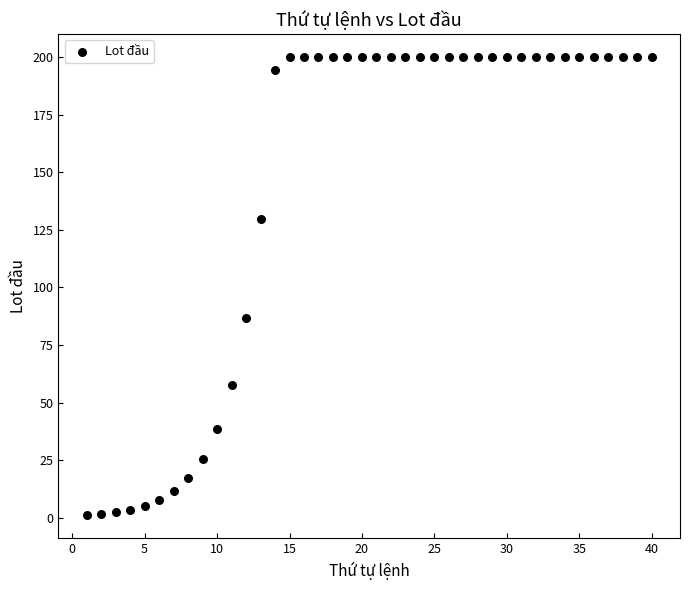

What Y value in the scatter plot is closest to 100?

86.5